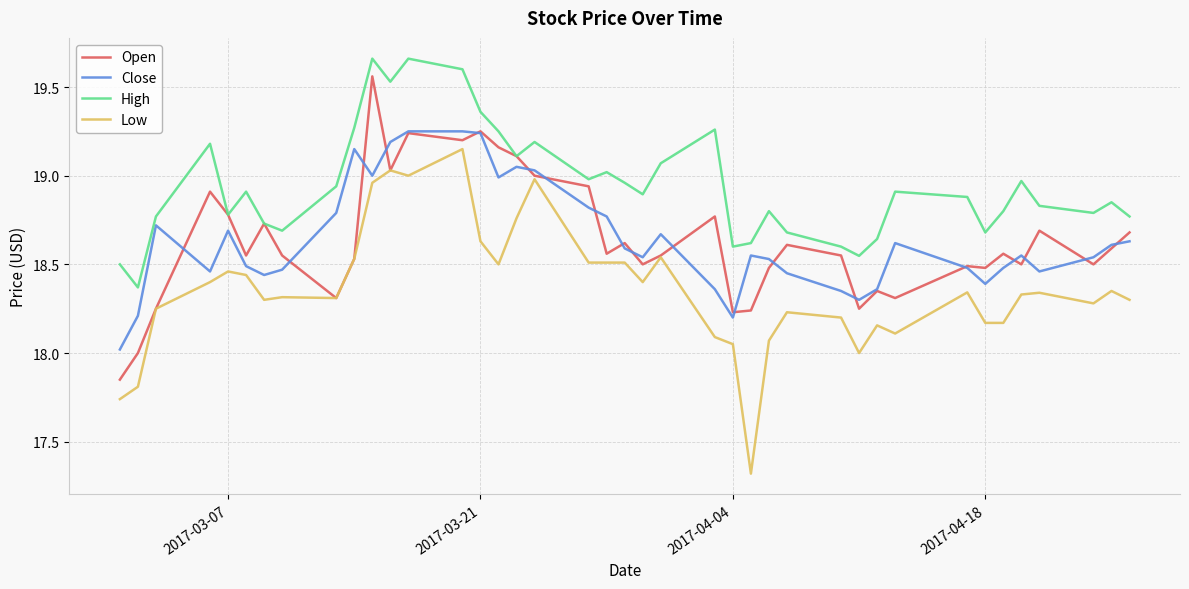

True or false: High and Low intersect in this chart.

False